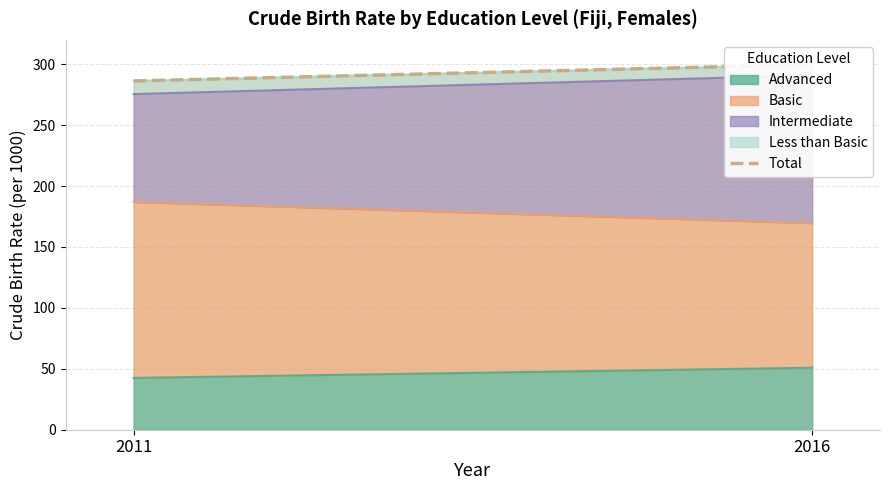

True or false: the data shows 165.6 at 2011.

False